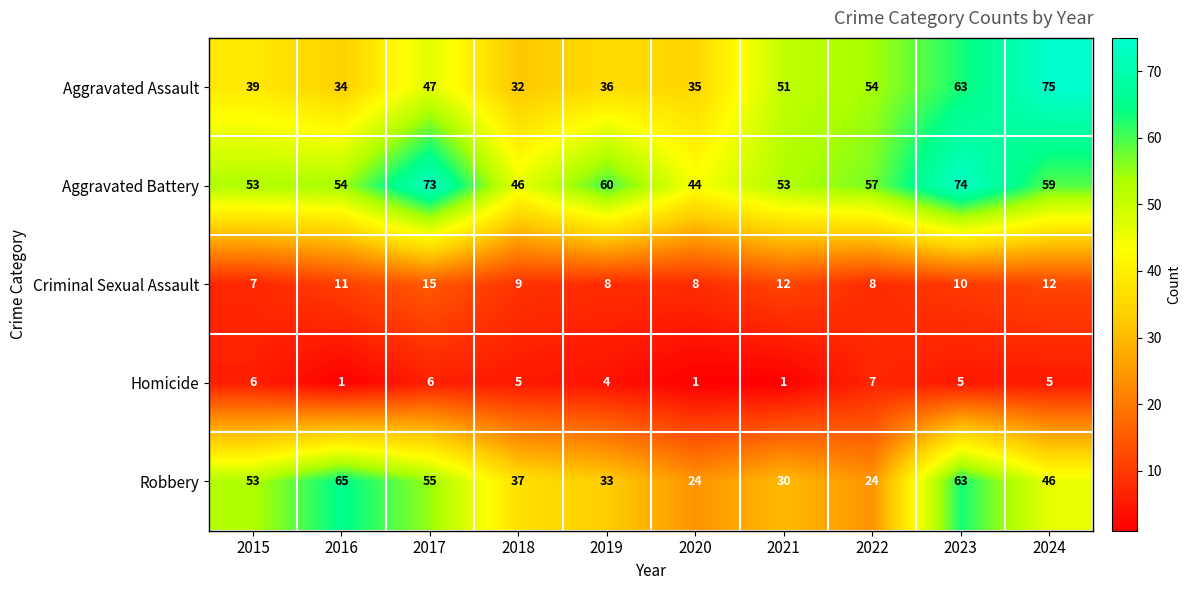

How many data points in Aggravated Assault are less than 47?

5